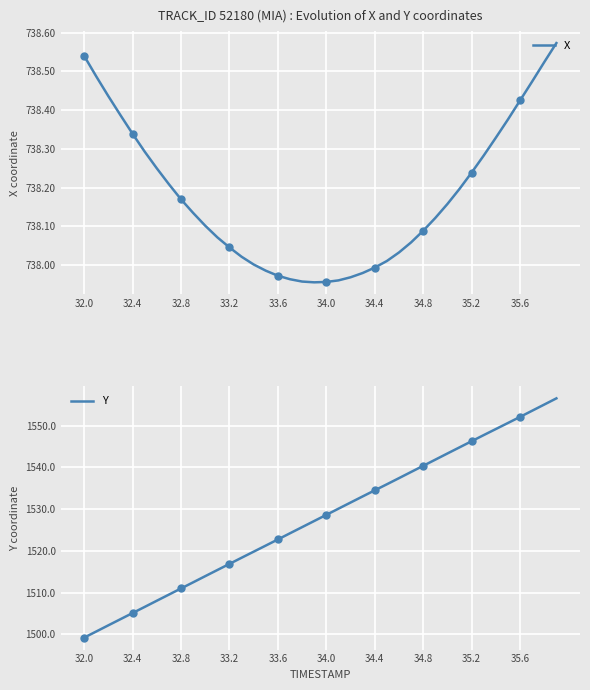

True or false: X and Y cross at least once.

False